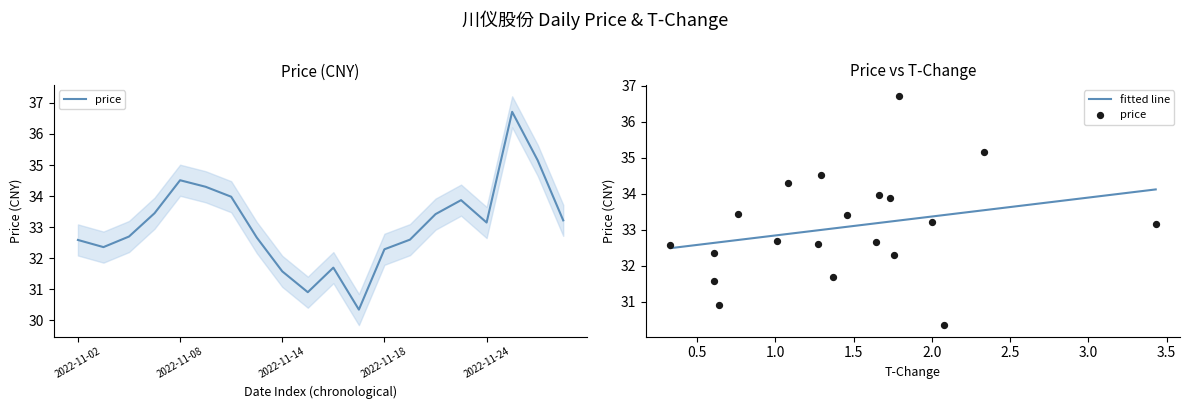

What is the change in value from 2022-11-23 to 2022-11-25?

+2.8